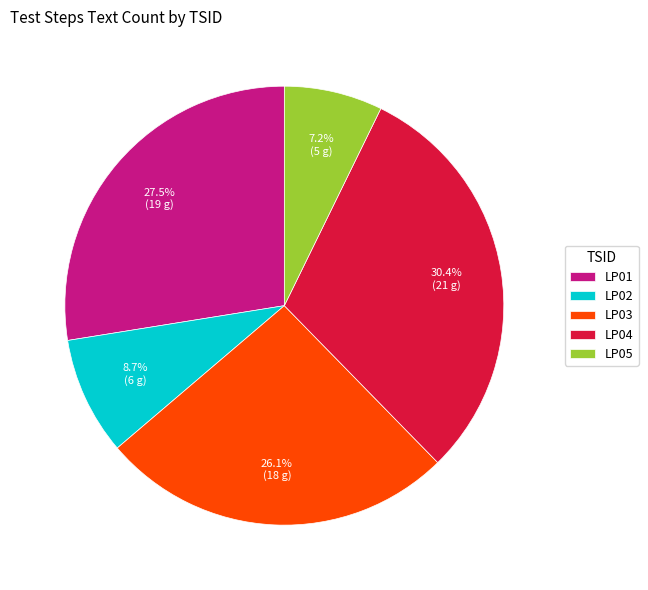

Which has a higher value, LP04 or LP01?

LP04